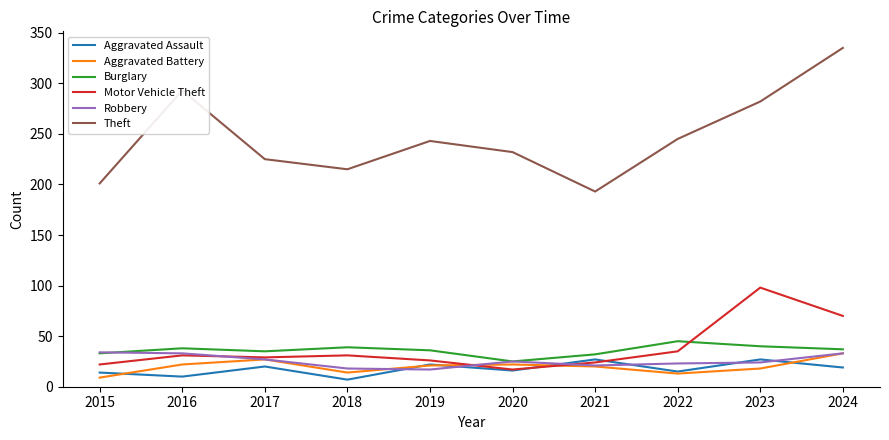

At which category does Theft reach its first local valley?

2018